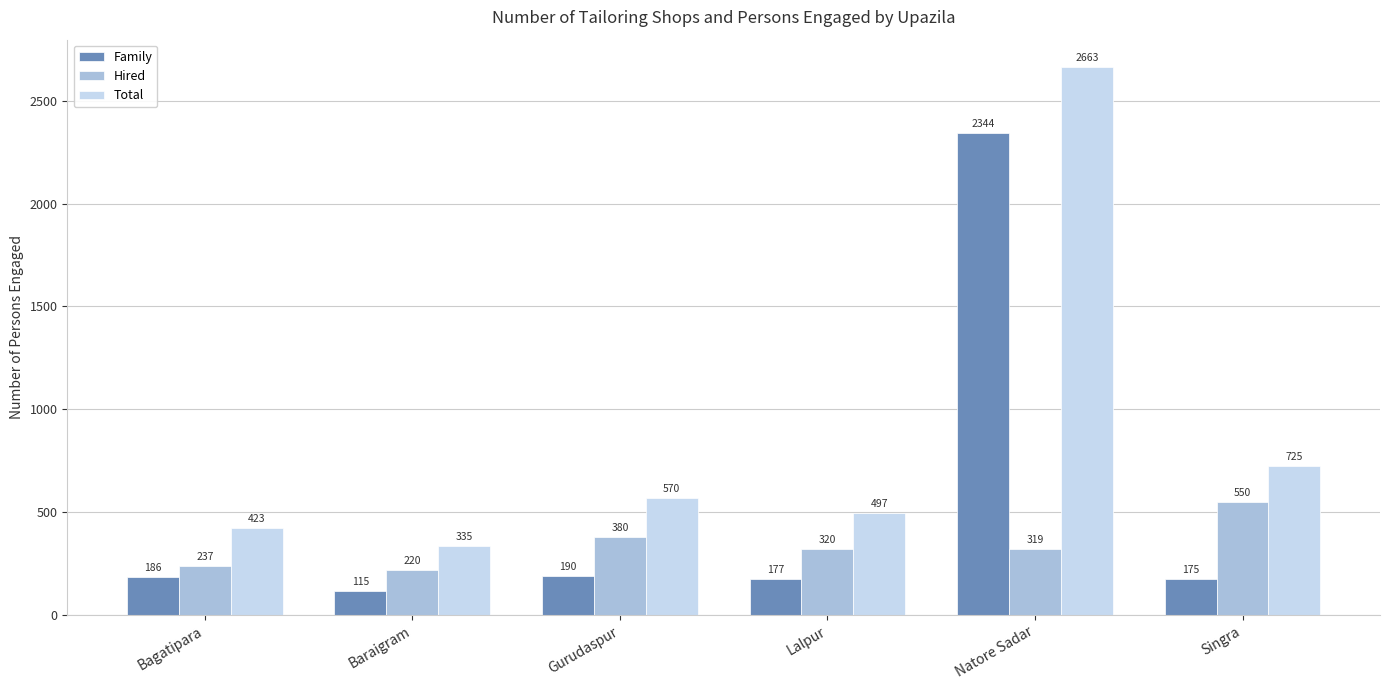

At which label is Family closest to 1229?

Gurudaspur